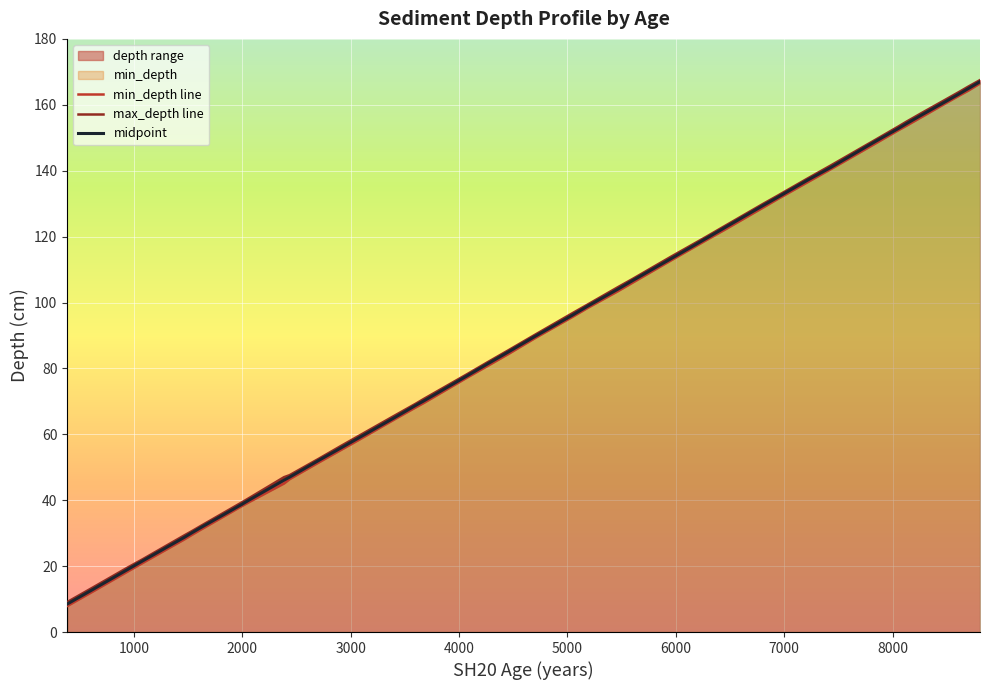

What is the highest value of the midpoint series?

167.0